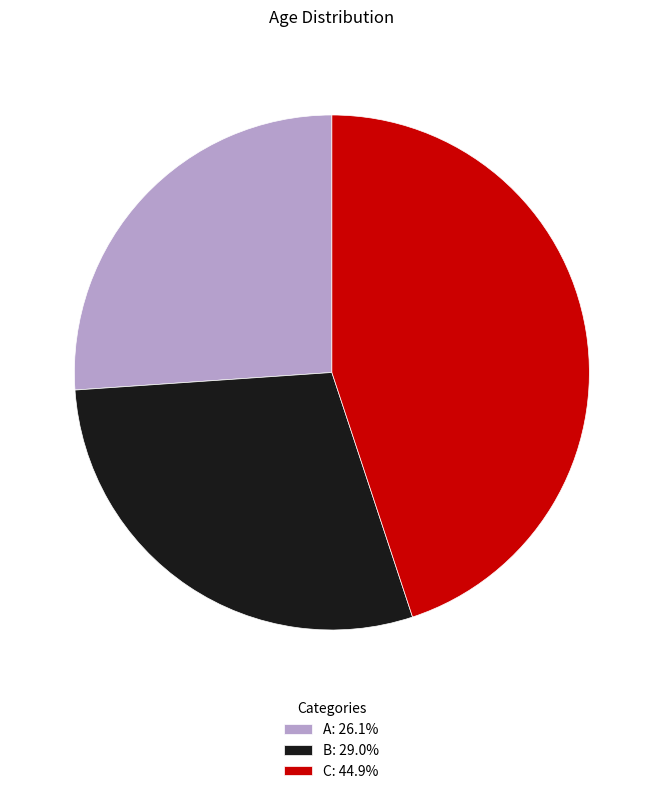

What is the ratio of the value at A: 26.1% to the value at C: 44.9%?

0.6